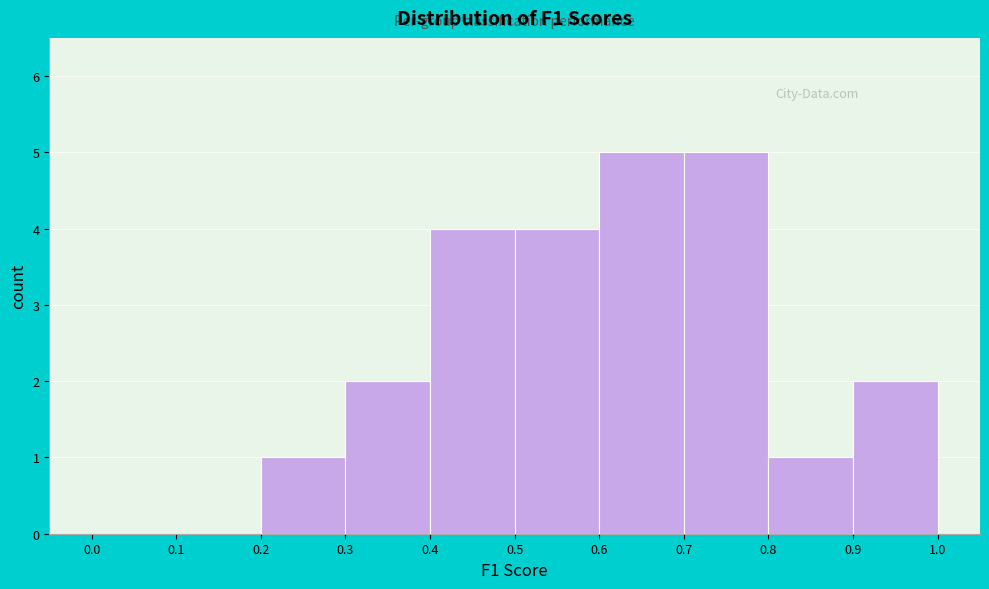

Reading left to right, transcribe this chart: for each bar, give the range it covers on the x-axis and its height. The values are not printed on the chart, so give them approximately, as read against the axis.

0.0 to 0.1: 0
0.1 to 0.2: 0
0.2 to 0.3: 1
0.3 to 0.4: 2
0.4 to 0.5: 4
0.5 to 0.6: 4
0.6 to 0.7: 5
0.7 to 0.8: 5
0.8 to 0.9: 1
0.9 to 1.0: 2